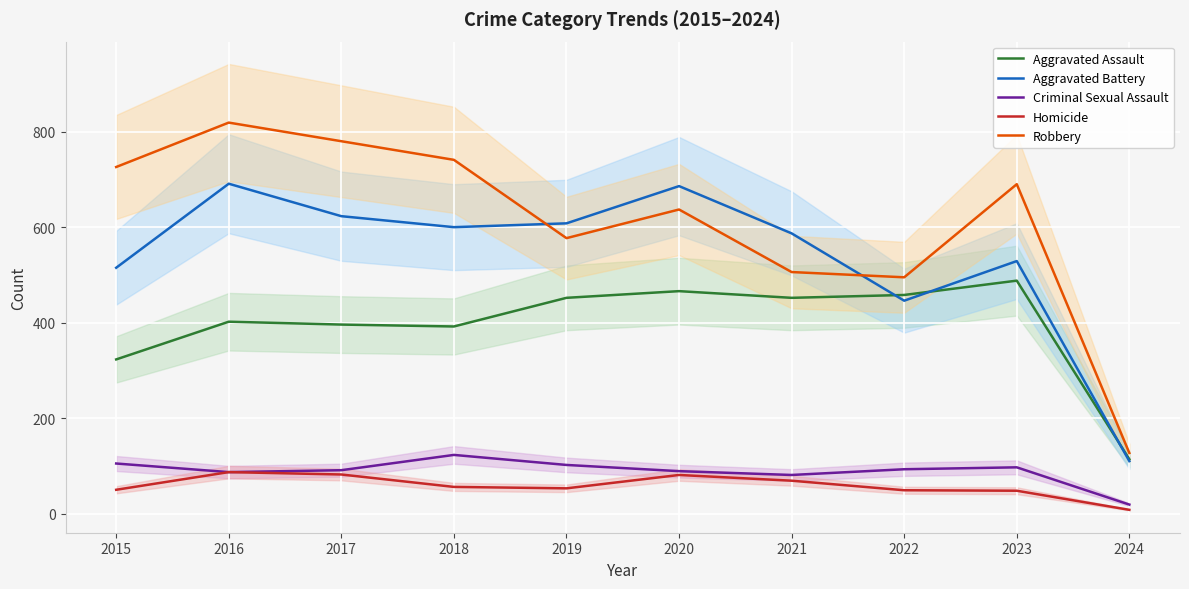

How many categories are shown in the chart?

10